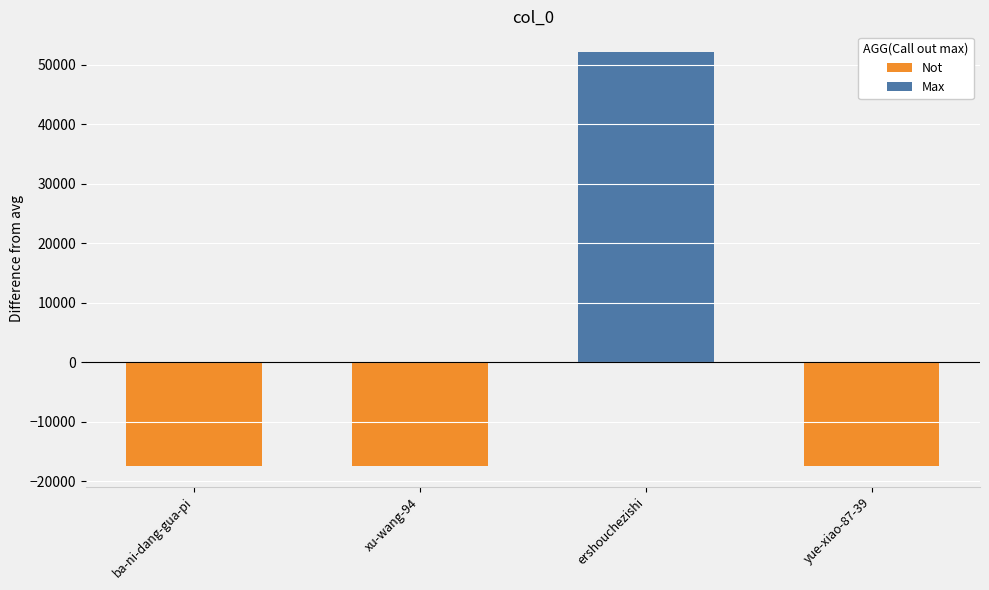

Is it true that the value at xu-wang-94 is -17345.8?

True